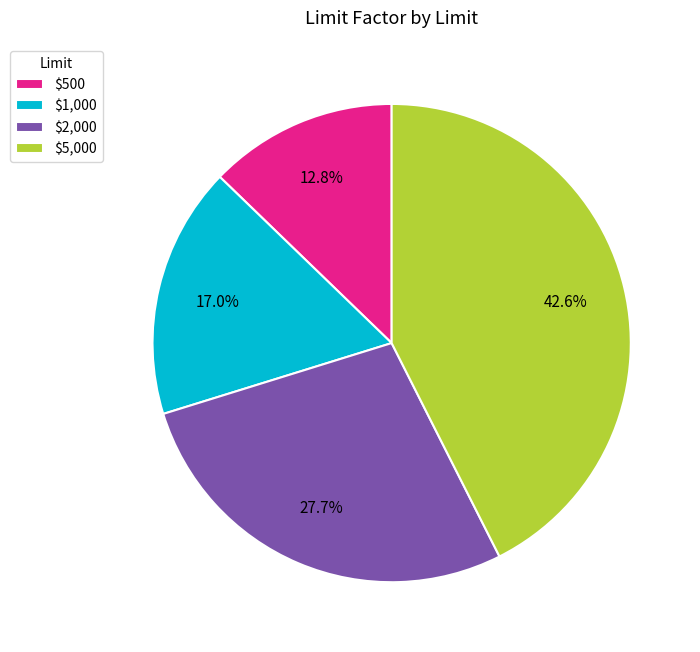

Which slice is the smallest?

$500